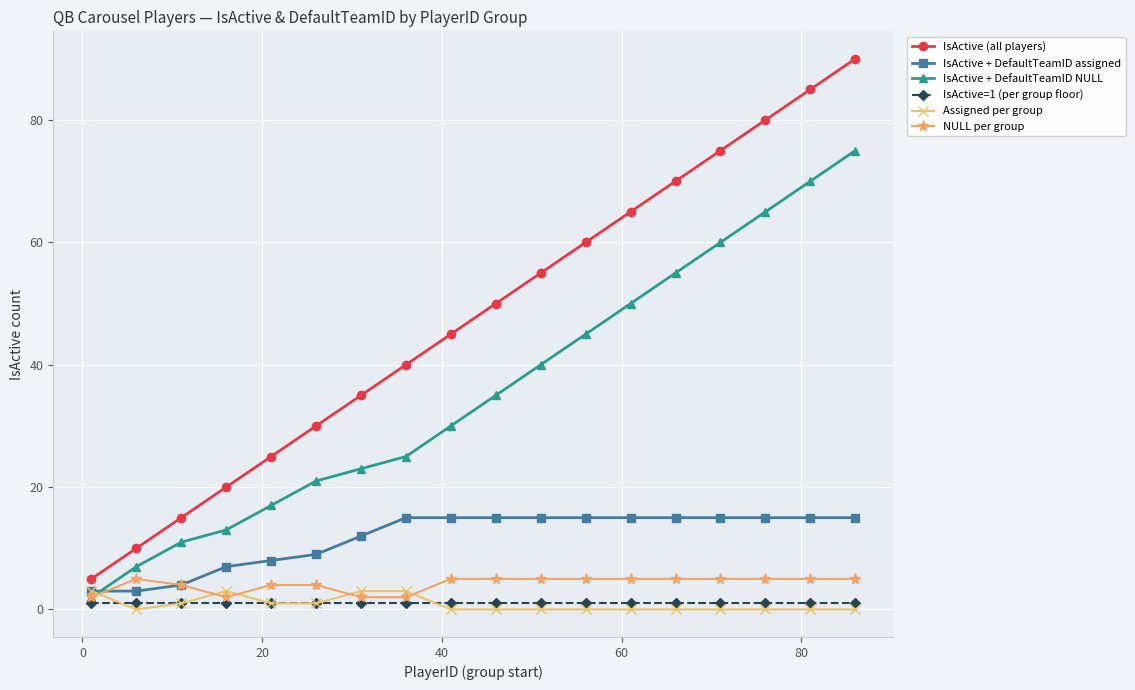

True or false: NULL per group and IsActive (all players) intersect in this chart.

False